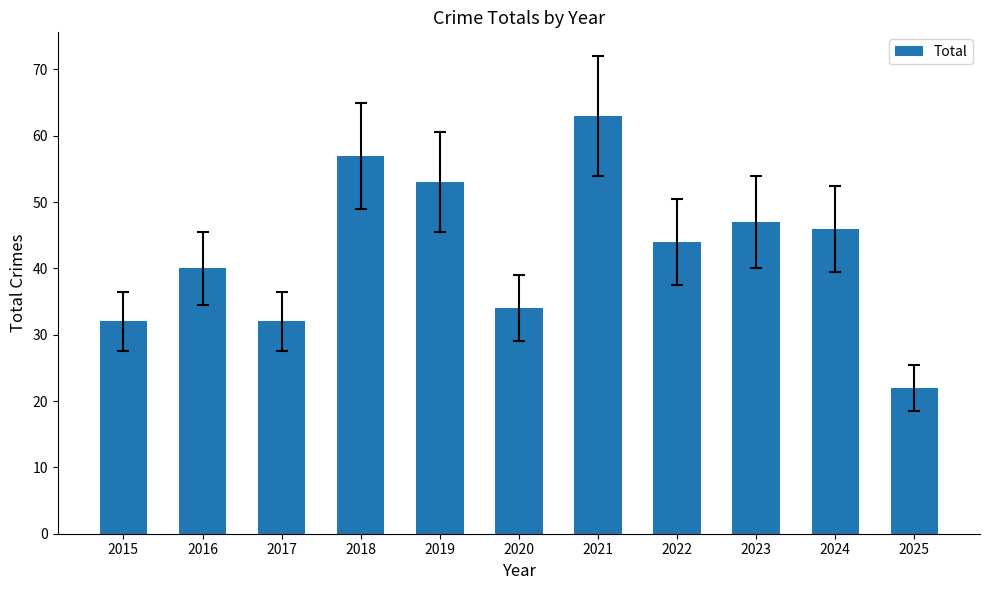

How many categories are shown in the chart?

11